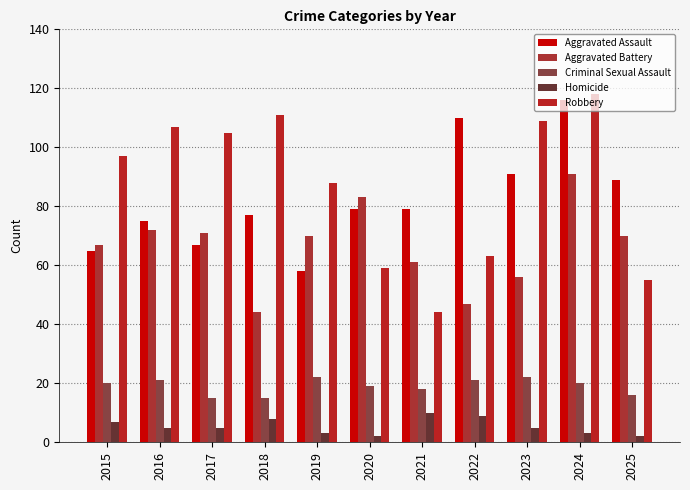

At which category is the sum across all series the highest?

2024